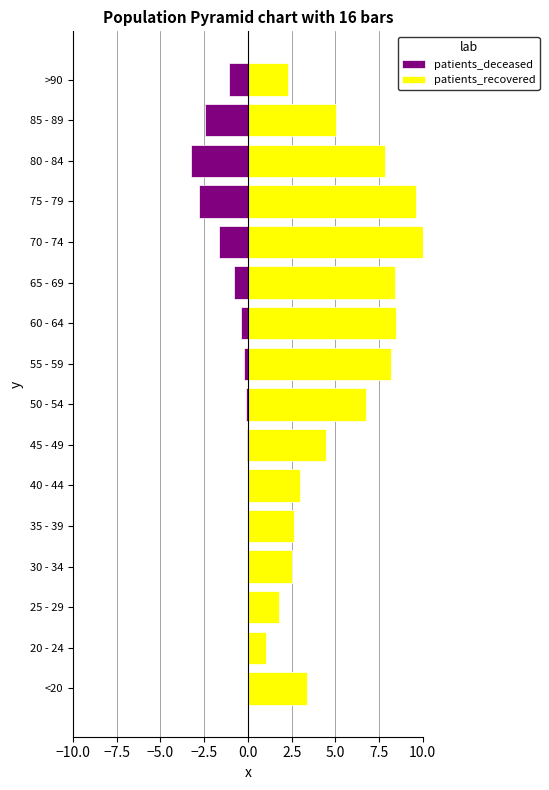

What is the approximate value of patients_deceased at >90?

-1.1